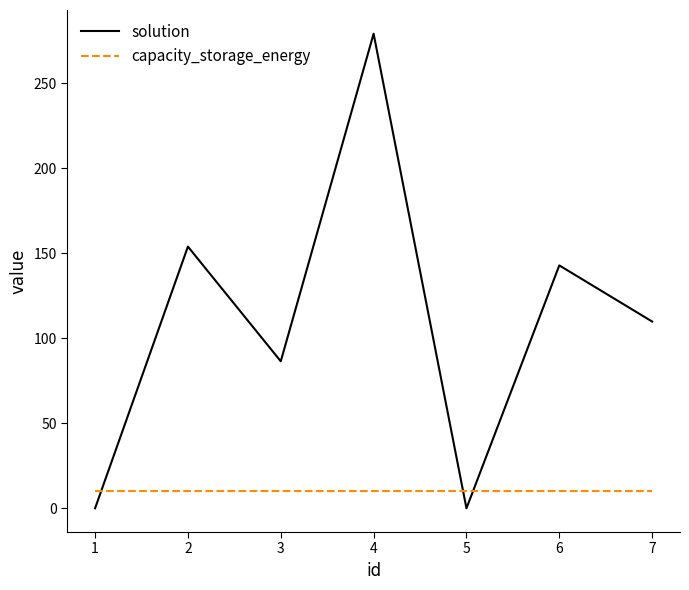

What is the difference between the highest and lowest values at 3?

76.4